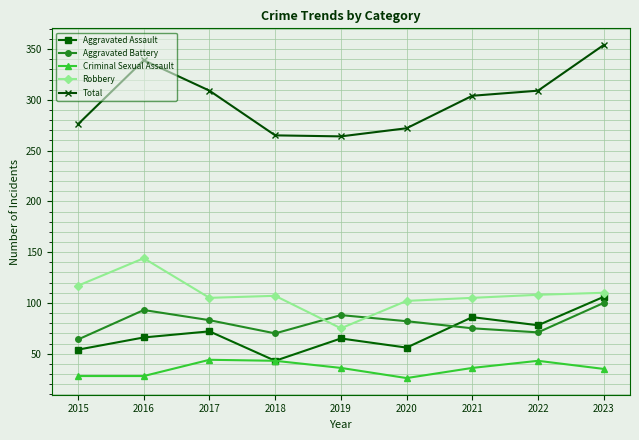

Which category has the highest value in the Aggravated Assault series?

2023